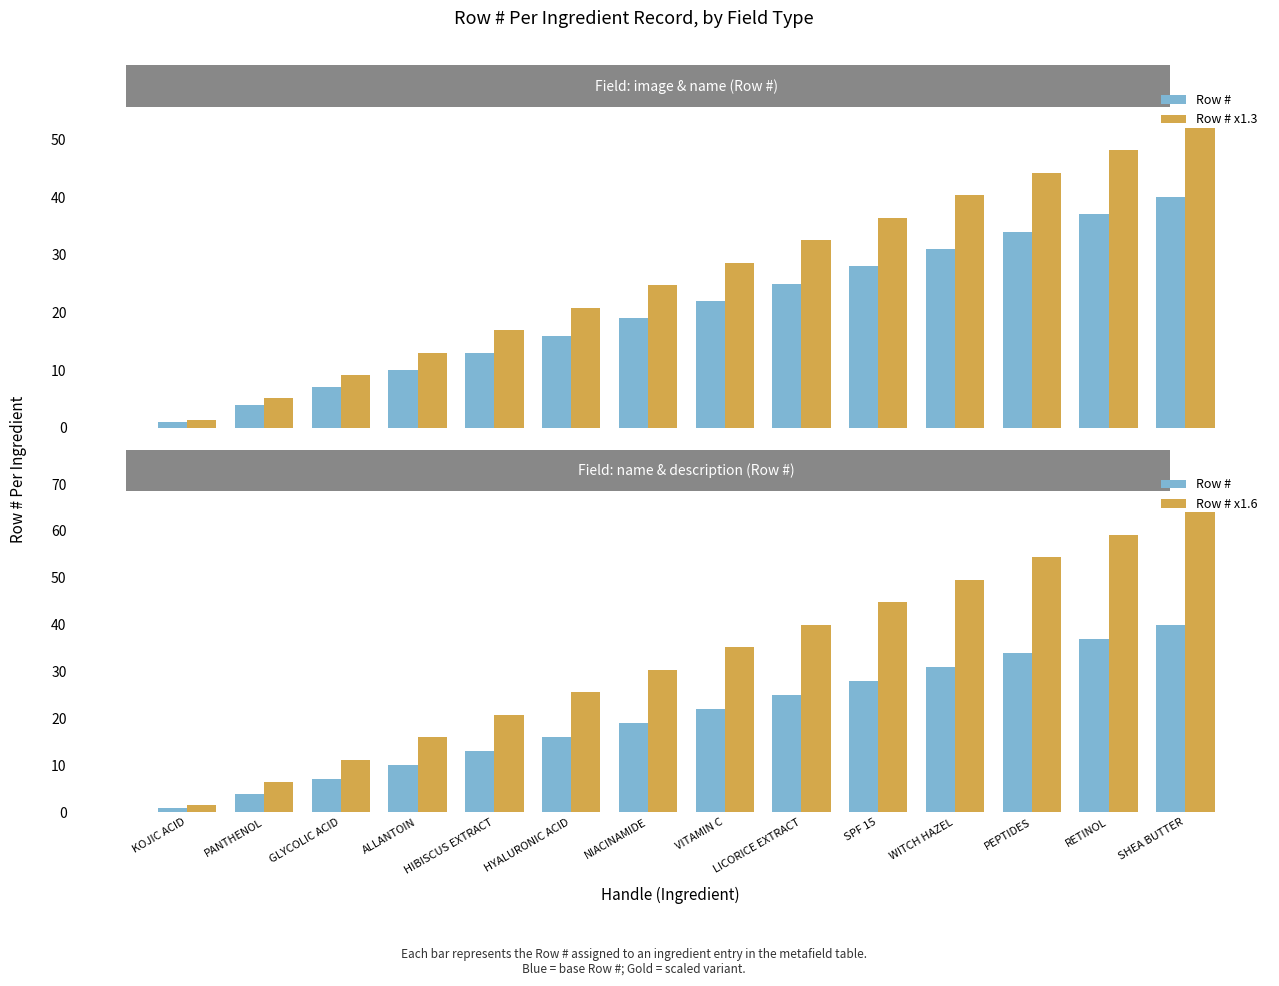

Which series has the largest total across all categories?

Row # x1.6